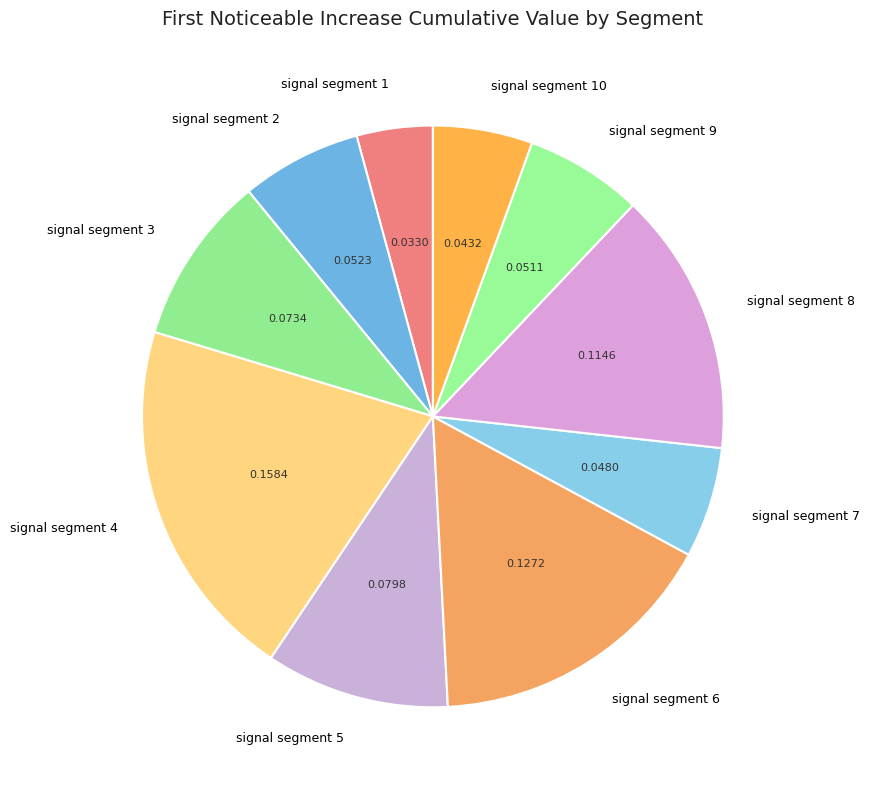

Which category has the biggest portion of the pie?

signal segment 4